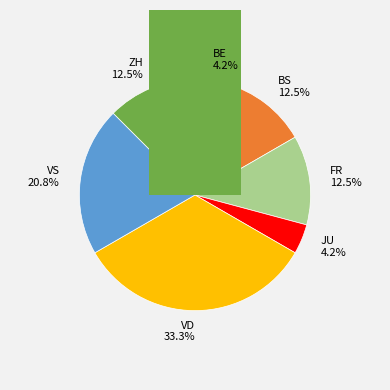

Approximately how many times larger is the value at ZH compared to VD?

0.4